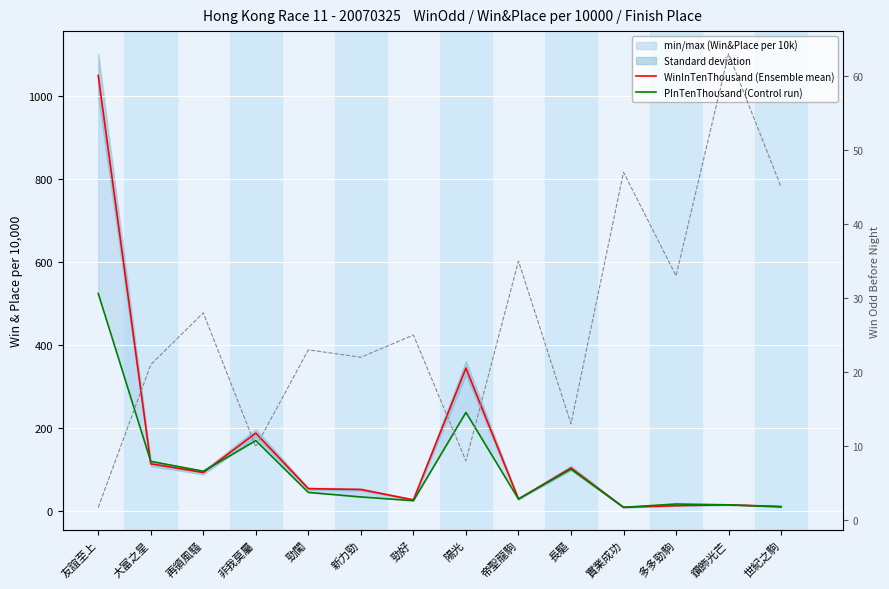

Where is PInTenThousand (Control run) nearest to the value 266?

陽光